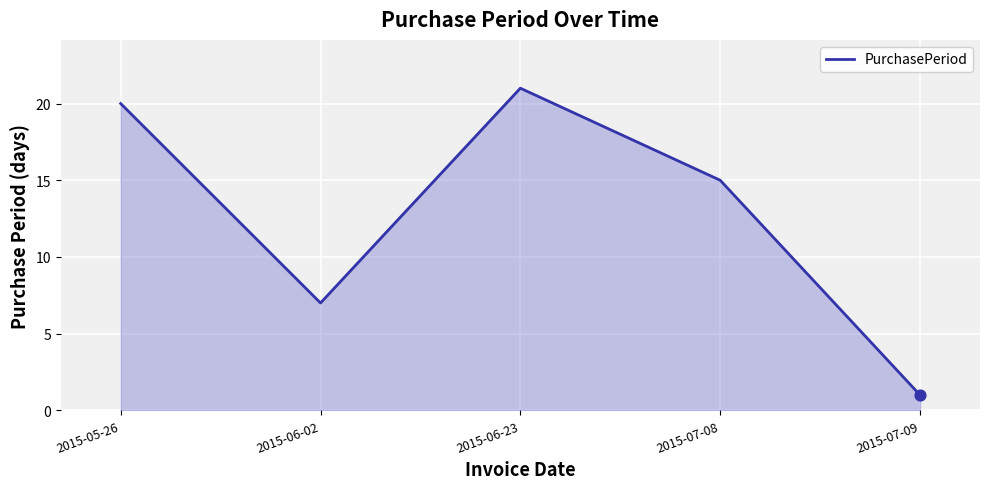

Between 2015-06-23 and 2015-07-09, which is larger?

2015-06-23